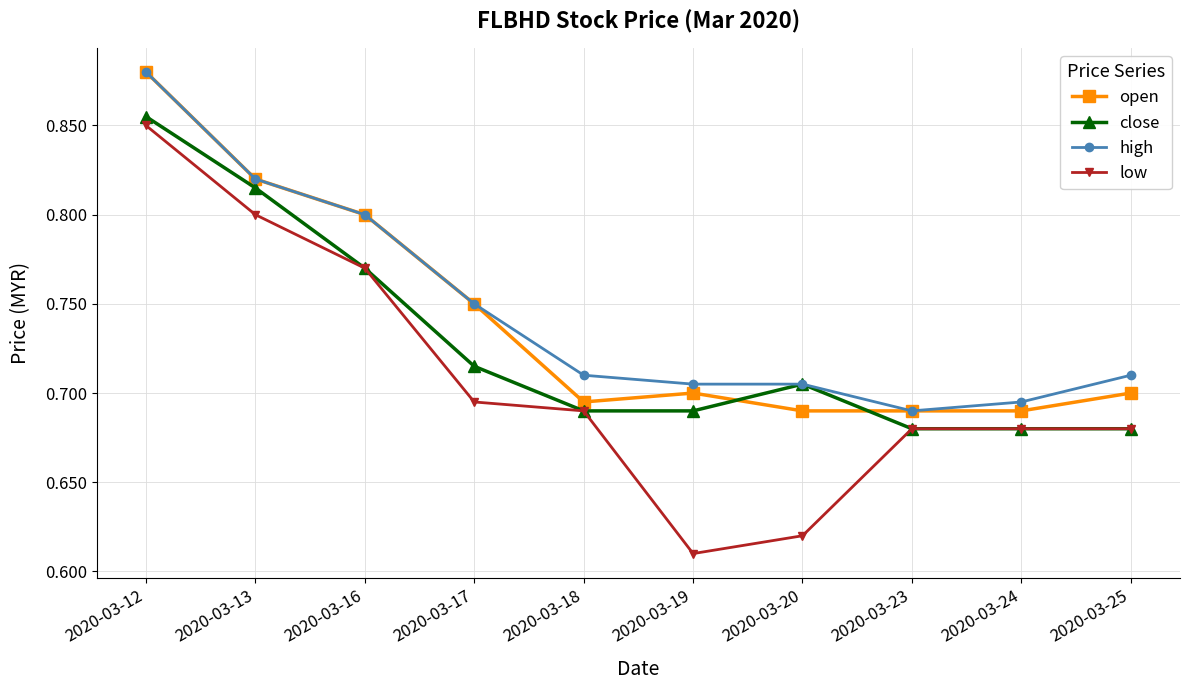

After their last crossing, which series has the higher values: open or close?

open